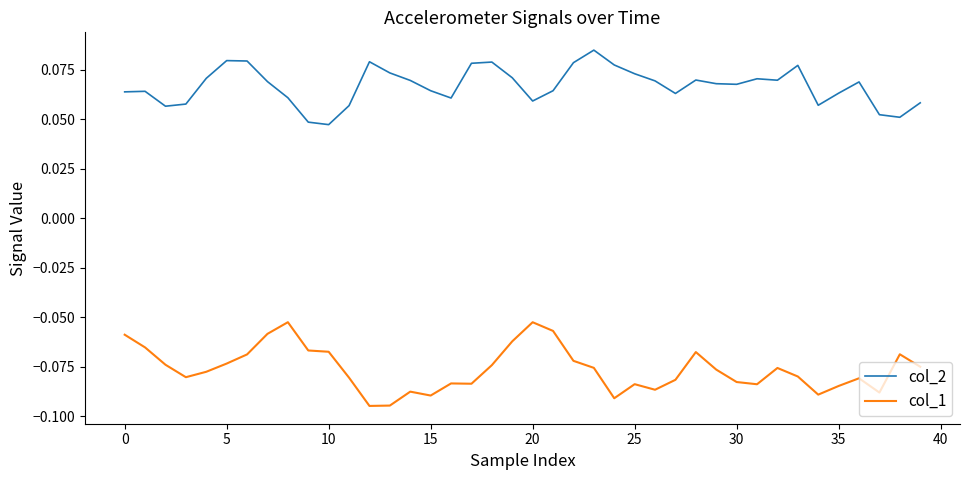

List the series in order of their peak value, lowest first.

col_1, col_2